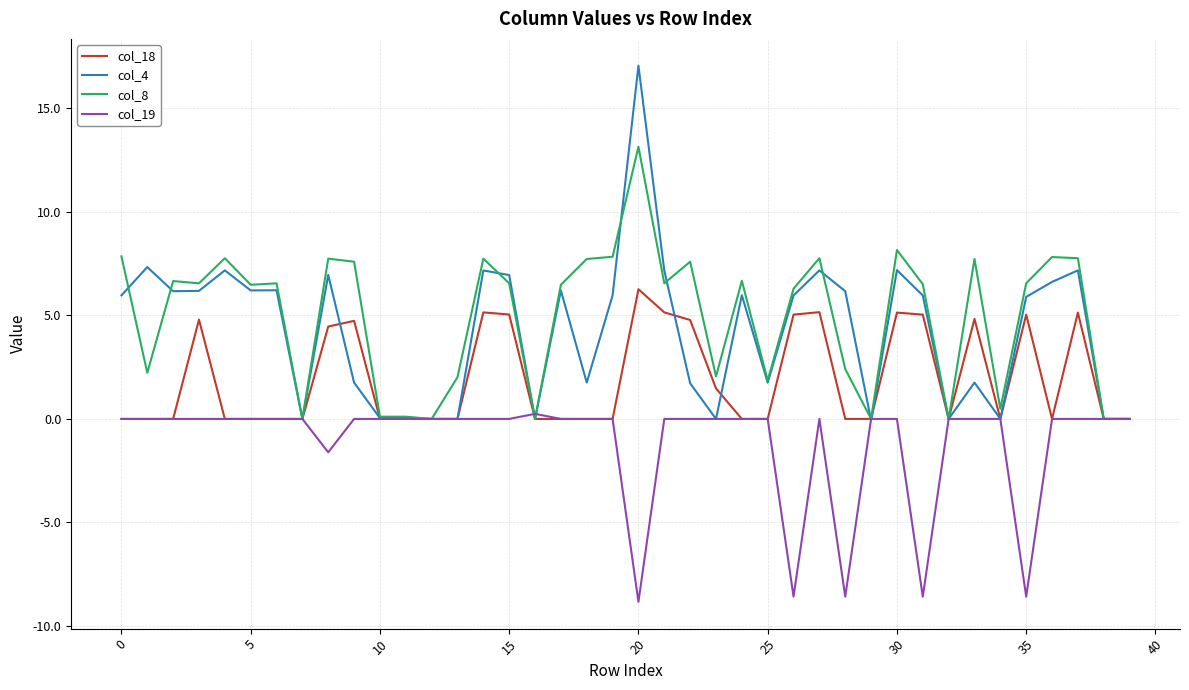

What is the smallest value displayed?

-8.8